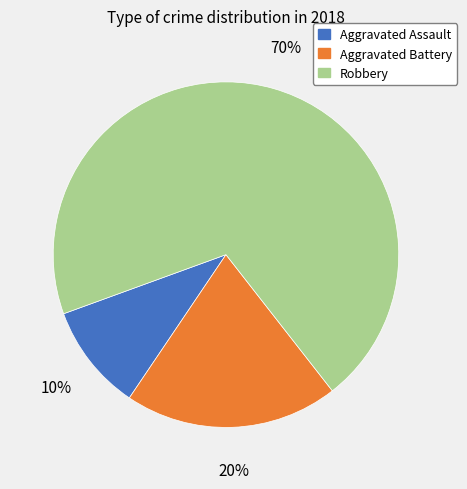

Which category has the biggest portion of the pie?

Robbery